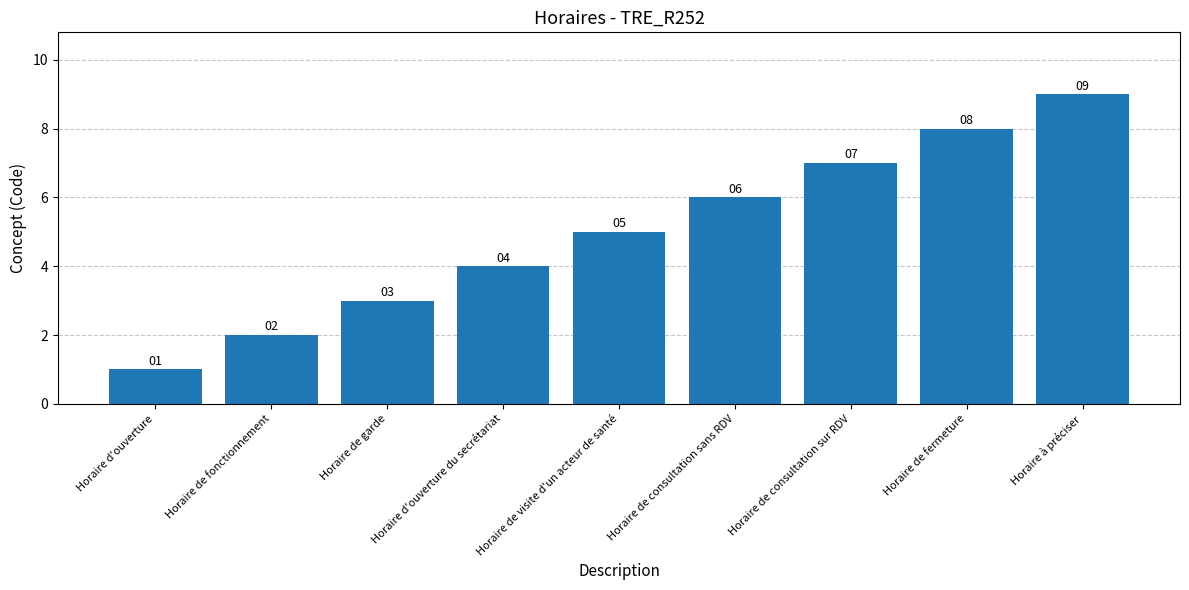

Reading right to left, transcribe all the data shown in this chart.

Horaire à préciser=9	Horaire de fermeture=8	Horaire de consultation sur RDV=7	Horaire de consultation sans RDV=6	Horaire de visite d'un acteur de santé=5	Horaire d'ouverture du secrétariat=4	Horaire de garde=3	Horaire de fonctionnement=2	Horaire d'ouverture=1